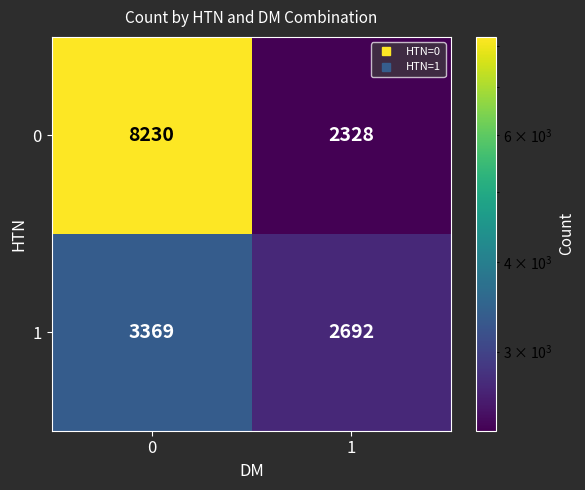

Rank the categories by 0 value from highest to lowest.

0, 1